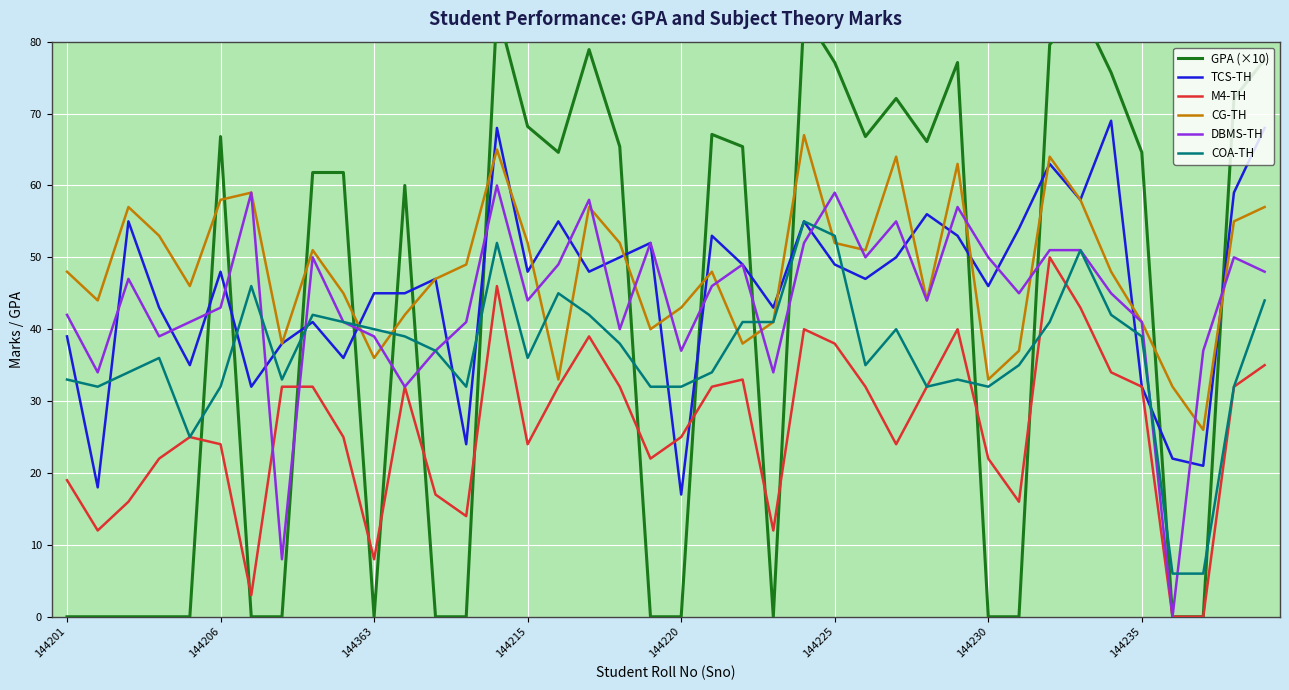

Is it true that CG-TH equals 43 at 144220?

True